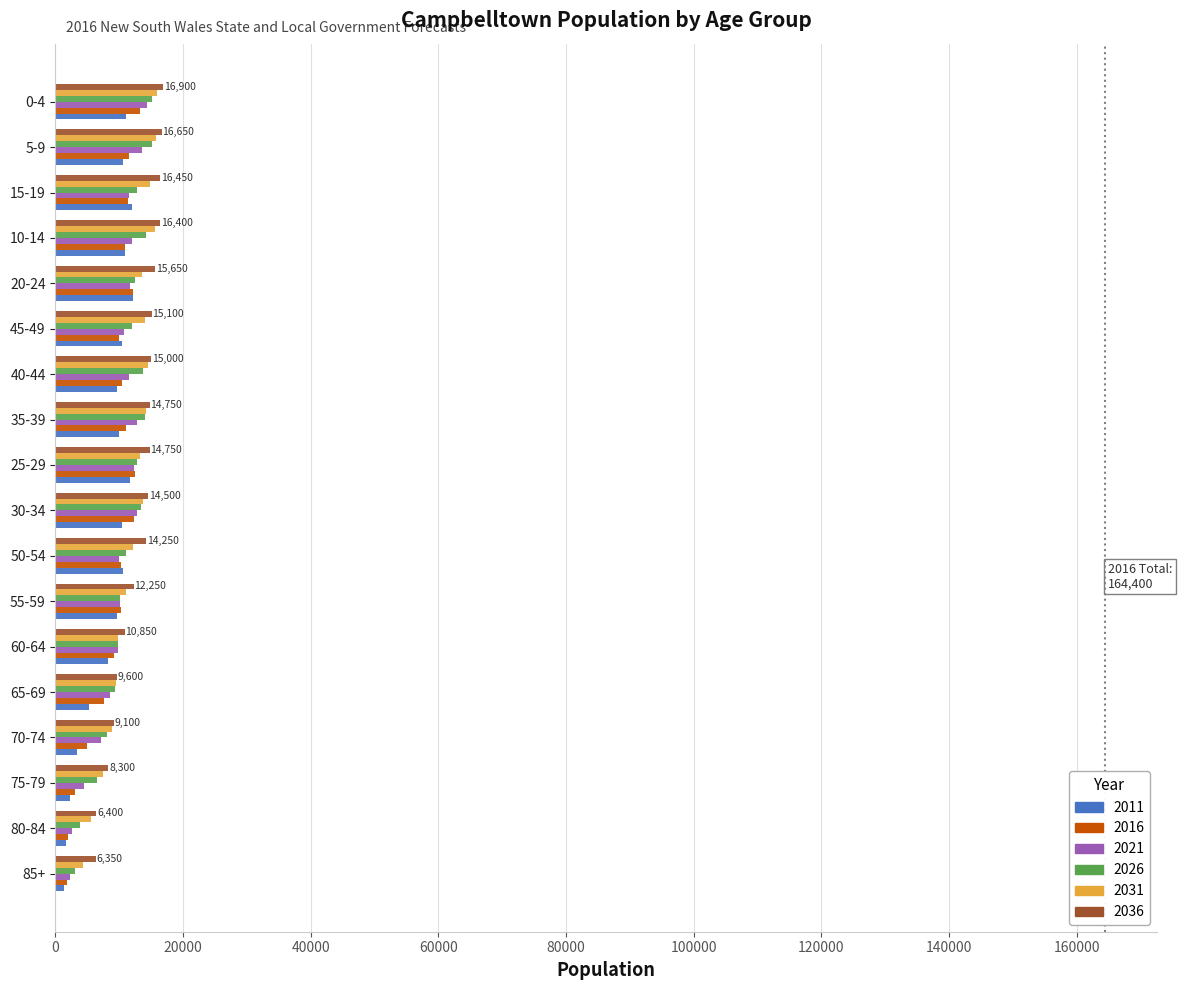

Is the value of 2011 at 70-74 greater than the value of 2031 at 75-79?

No